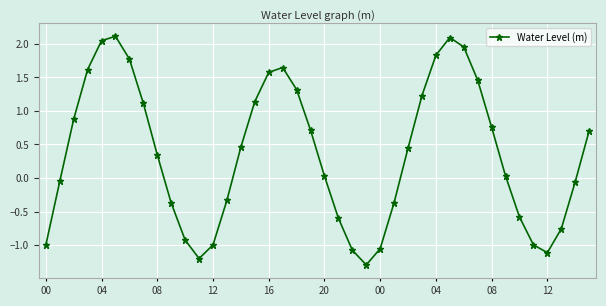

What is the smallest value displayed?

-1.3